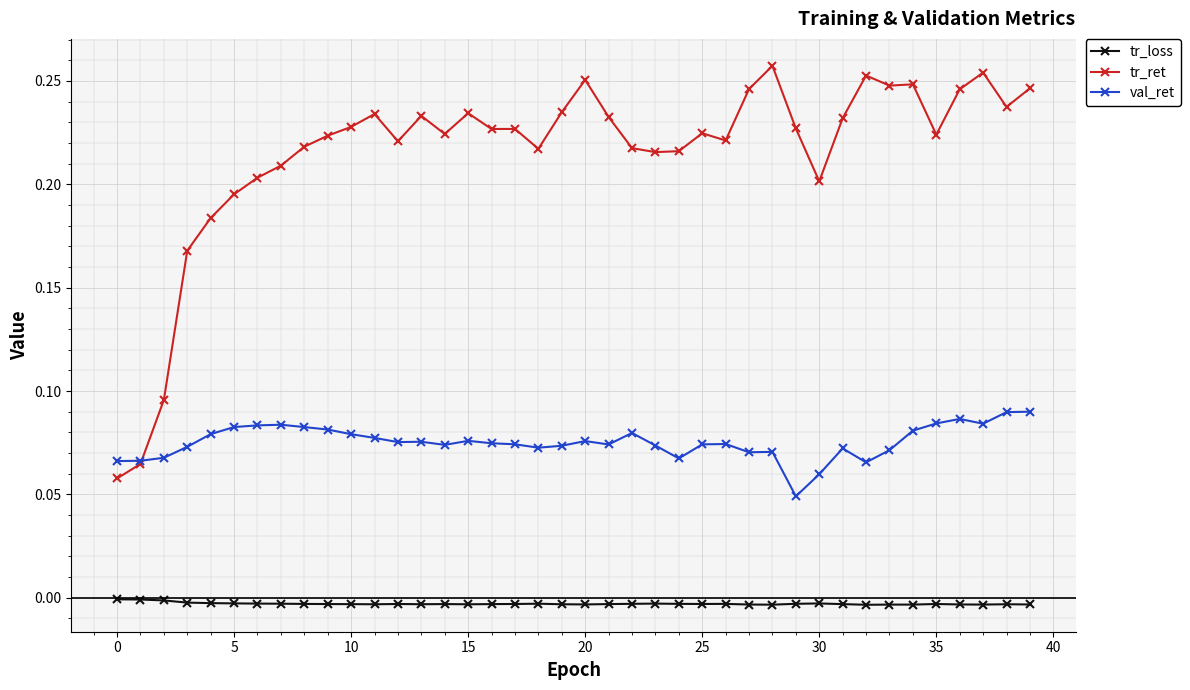

Rank the series by their maximum value, from highest to lowest.

tr_ret, val_ret, tr_loss